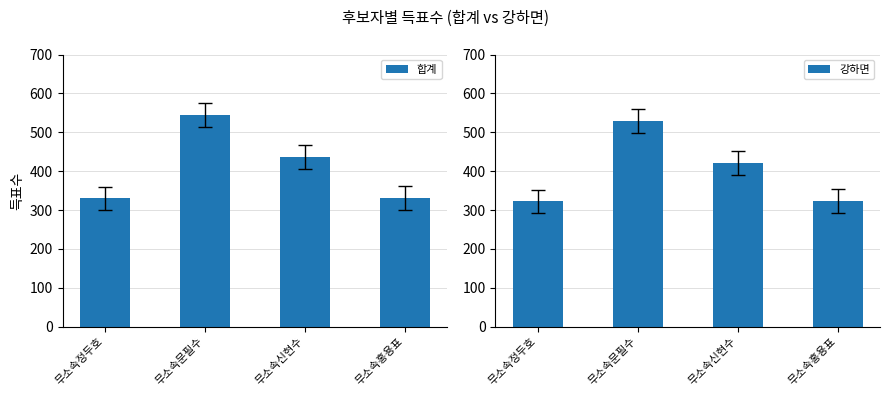

What is the label of the 3rd bar from the left?

무소속신현수